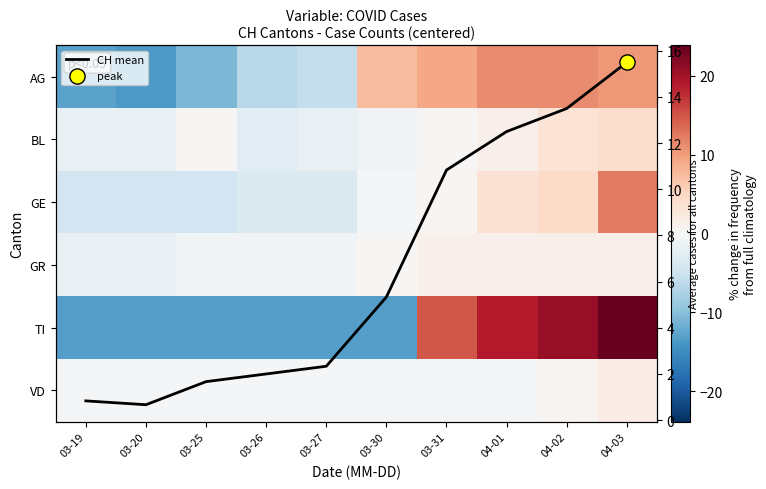

The AG series shows 18.1 at 04-01. True or false?

False